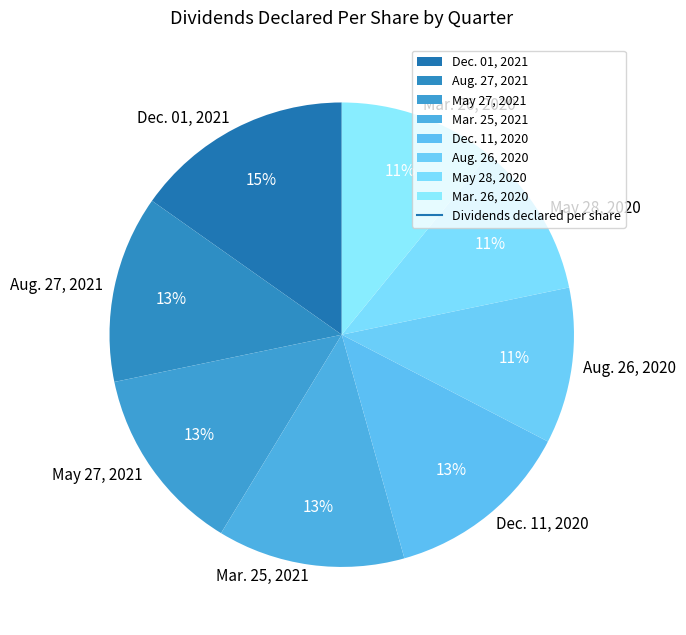

Does Mar. 26, 2020 account for over 50% of the chart?

No